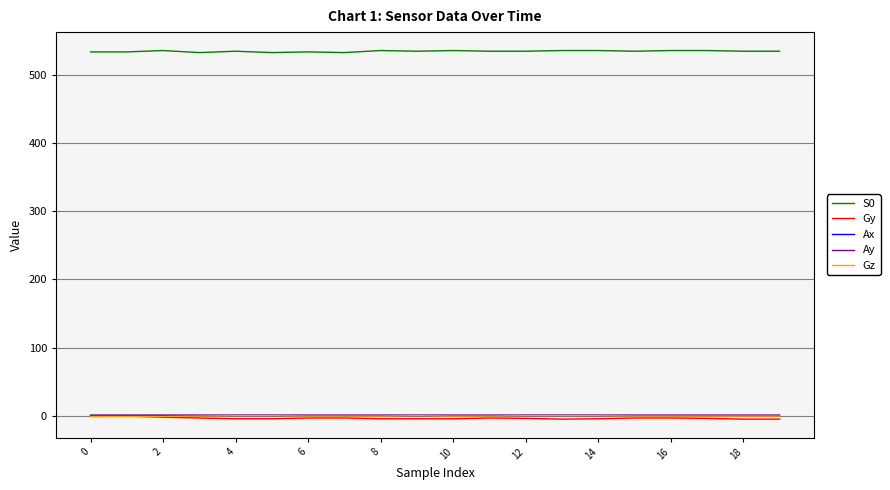

True or false: Gz and S0 intersect in this chart.

False